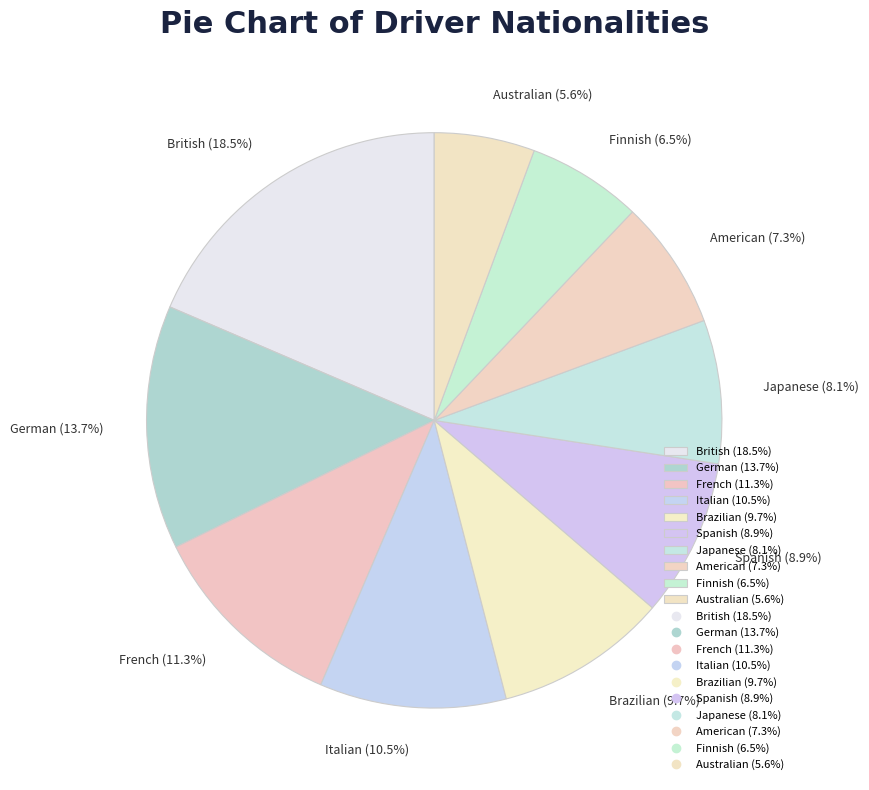

Do Italian and French together represent more than half of the pie?

No